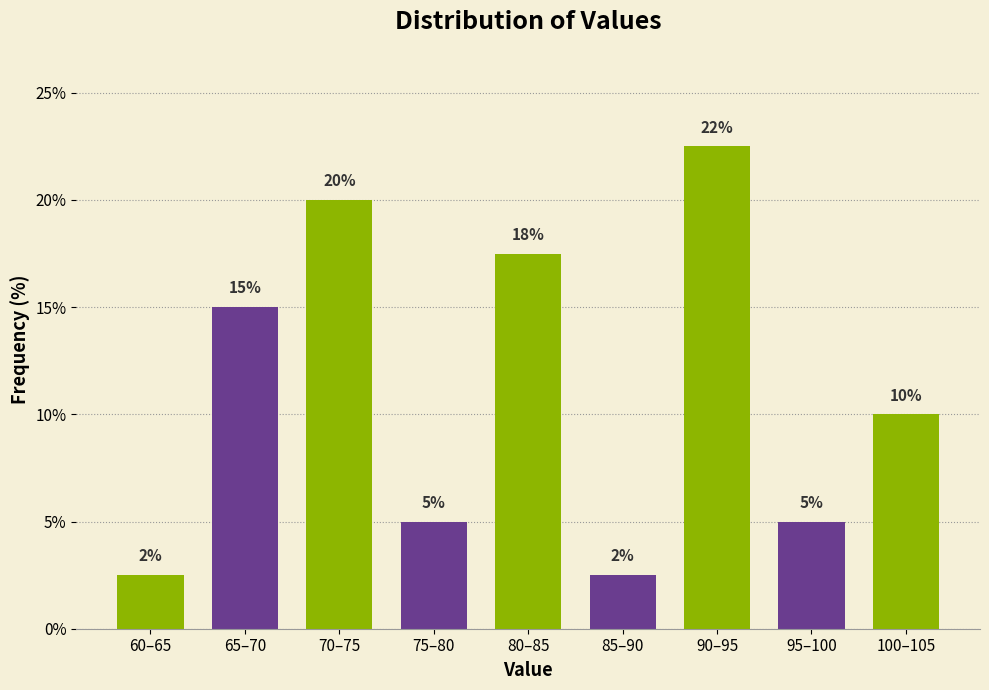

True or false: the data shows 2.5 at 85–90.

True